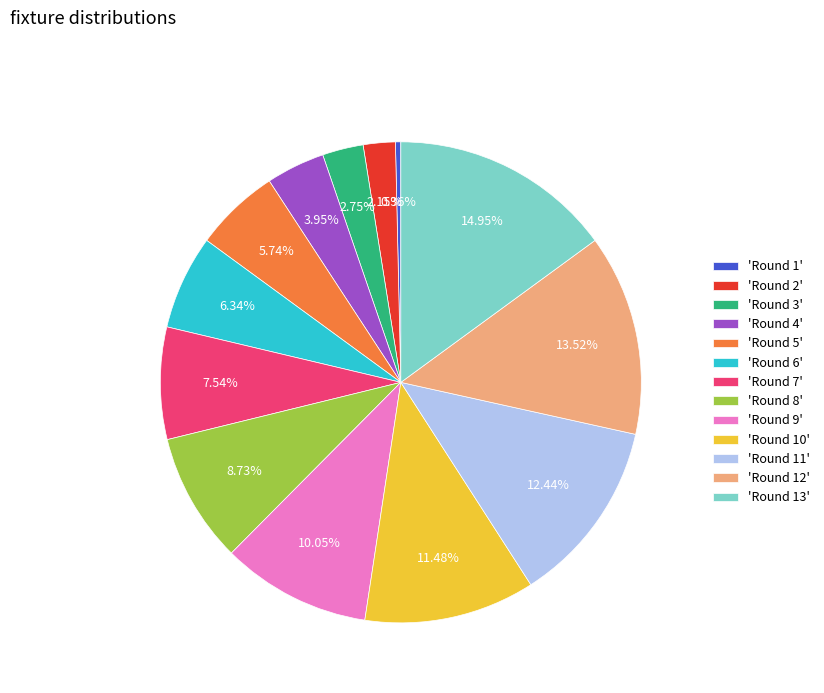

Do 'Round 4' and 'Round 2' together represent more than half of the pie?

No